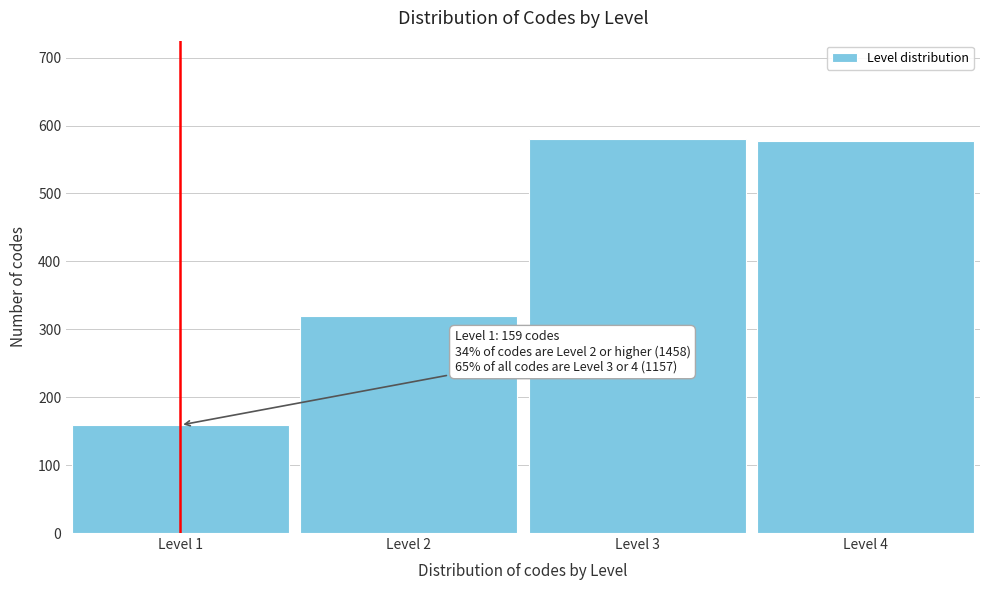

Reading left to right, what are all the values shown in this chart?

159	320	580	577